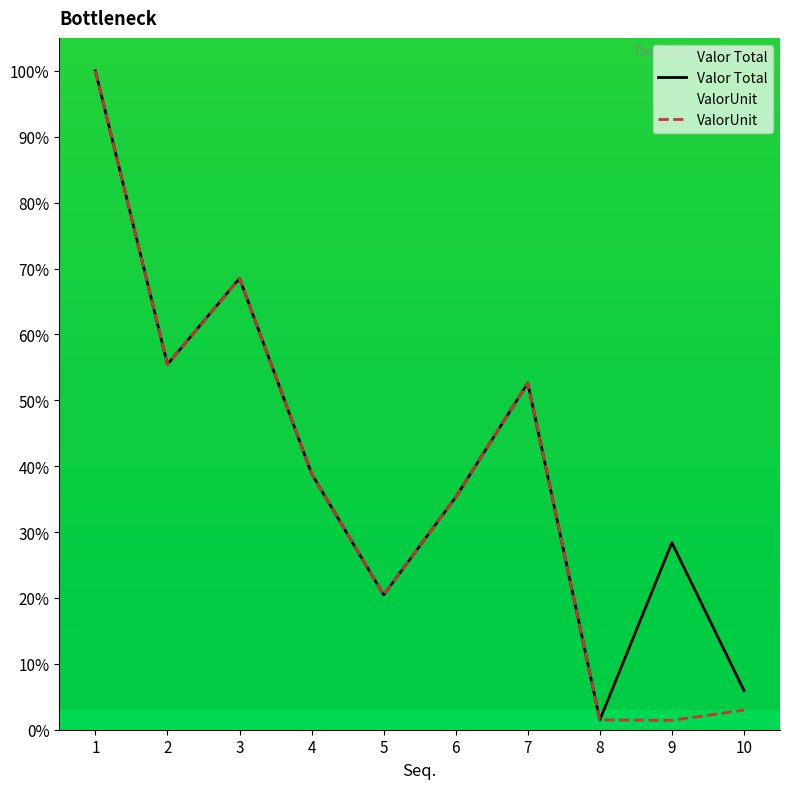

True or false: ValorUnit has a value of 2.2 at 8.

False